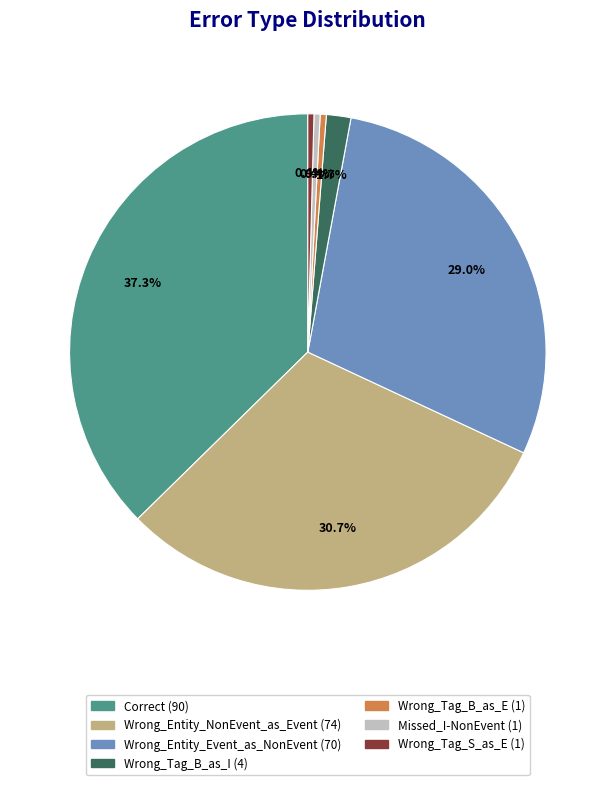

Does any single category account for the majority?

No